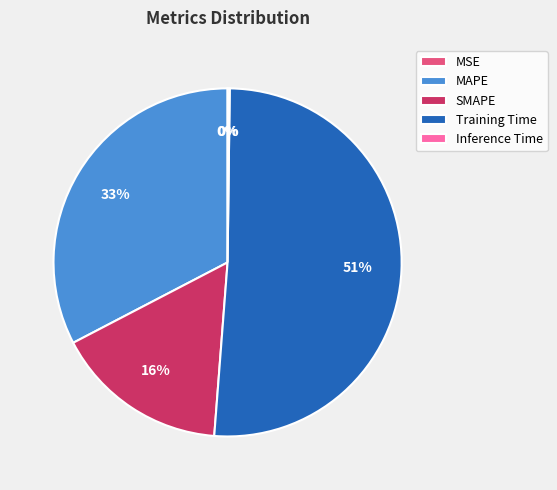

Does Training Time represent more than half of the total?

Yes